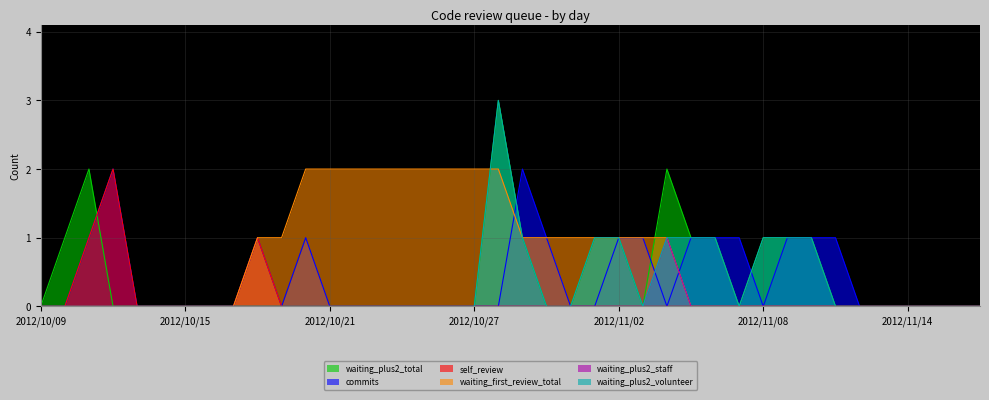

What position from the left is 2012/10/25?

17